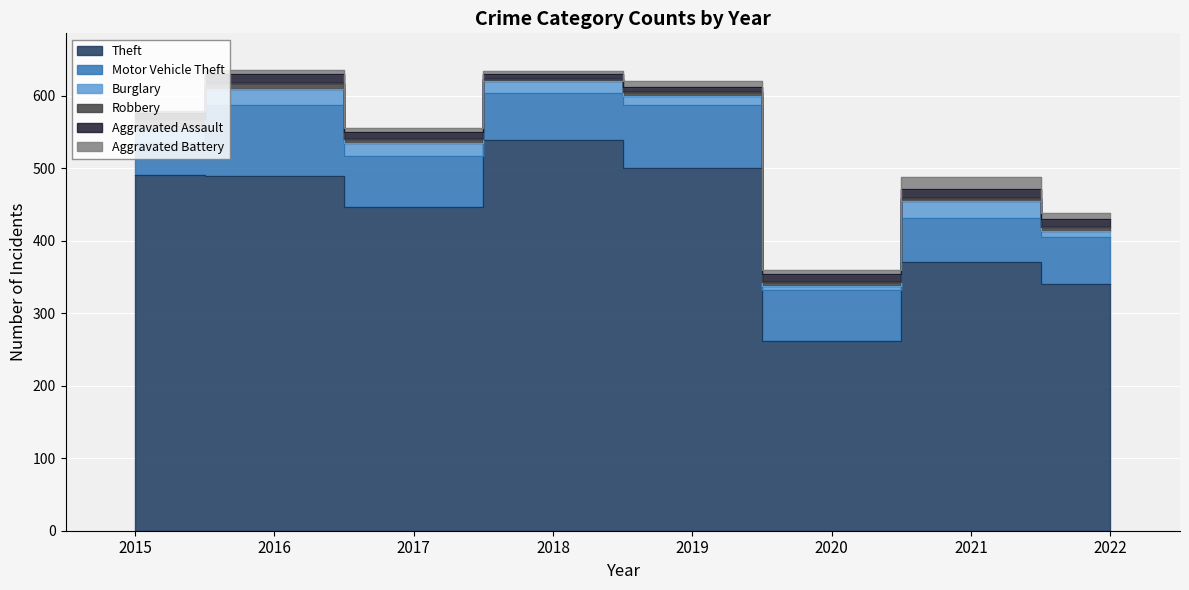

True or false: Aggravated Battery has more than 1 interior local peaks.

True